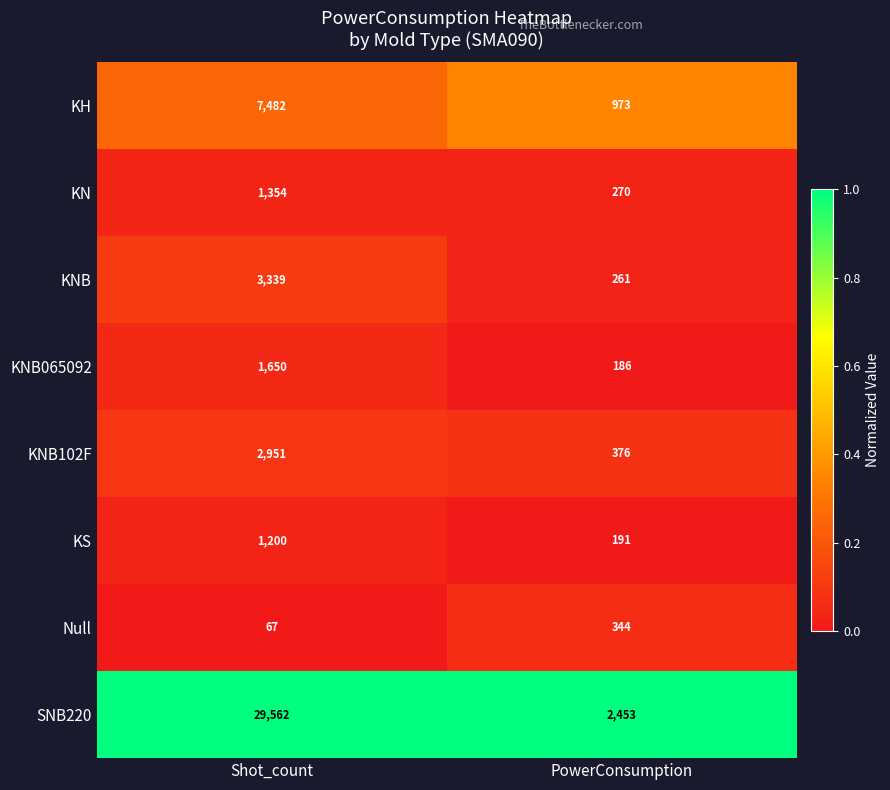

At Shot_count, list the series in order from smallest to largest.

Null, KS, KN, KNB065092, KNB102F, KNB, KH, SNB220